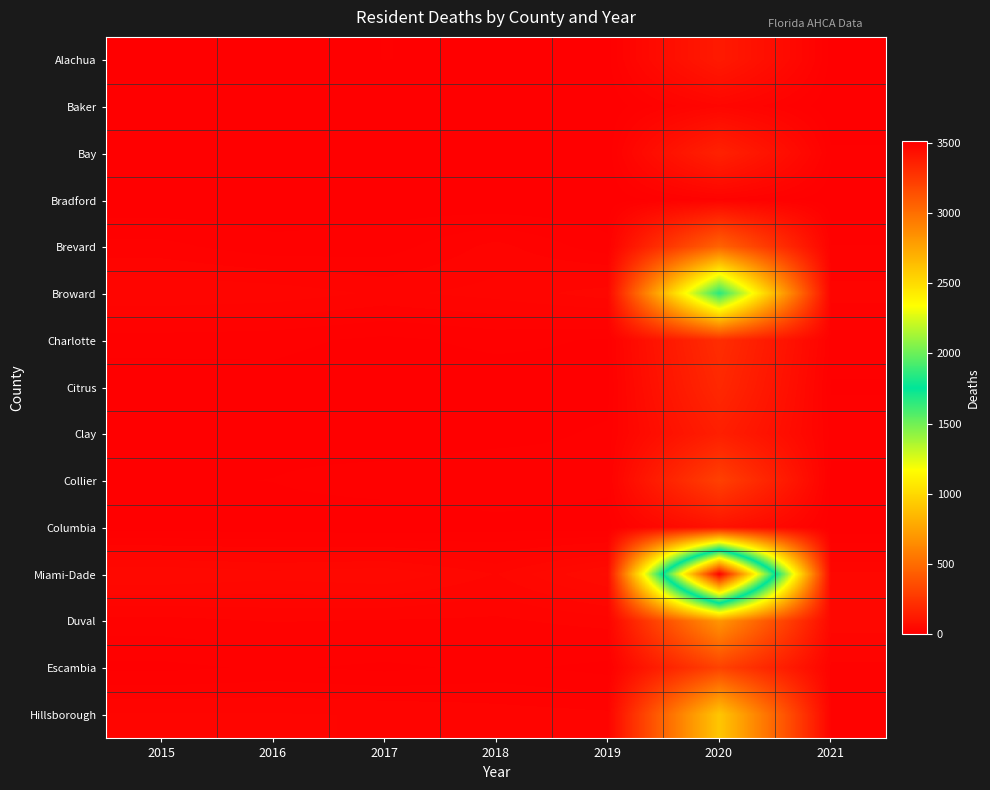

Reading left to right, list all the values displayed in this chart.

Alachua: 2015=1	2016=3	2017=7	2018=5	2019=4	2020=123	2021=4
Baker: 2015=0	2016=2	2017=1	2018=0	2019=1	2020=32	2021=1
Bay: 2015=2	2016=4	2017=4	2018=5	2019=1	2020=158	2021=8
Bradford: 2015=1	2016=2	2017=3	2018=0	2019=1	2020=18	2021=1
Brevard: 2015=16	2016=9	2017=10	2018=23	2019=9	2020=460	2021=14
Broward: 2015=34	2016=32	2017=26	2018=30	2019=38	2020=1664	2021=23
Charlotte: 2015=10	2016=9	2017=5	2018=9	2019=6	2020=213	2021=11
Citrus: 2015=2	2016=4	2017=1	2018=2	2019=4	2020=189	2021=6
Clay: 2015=4	2016=4	2017=1	2018=4	2019=8	2020=146	2021=11
Collier: 2015=6	2016=7	2017=11	2018=13	2019=9	2020=299	2021=4
Columbia: 2015=3	2016=3	2017=1	2018=4	2019=3	2020=90	2021=2
Miami-Dade: 2015=48	2016=44	2017=47	2018=34	2019=57	2020=3511	2021=36
Duval: 2015=18	2016=21	2017=20	2018=19	2019=24	2020=692	2021=40
Escambia: 2015=5	2016=8	2017=5	2018=9	2019=4	2020=307	2021=18
Hillsborough: 2015=28	2016=28	2017=27	2018=24	2019=22	2020=913	2021=18